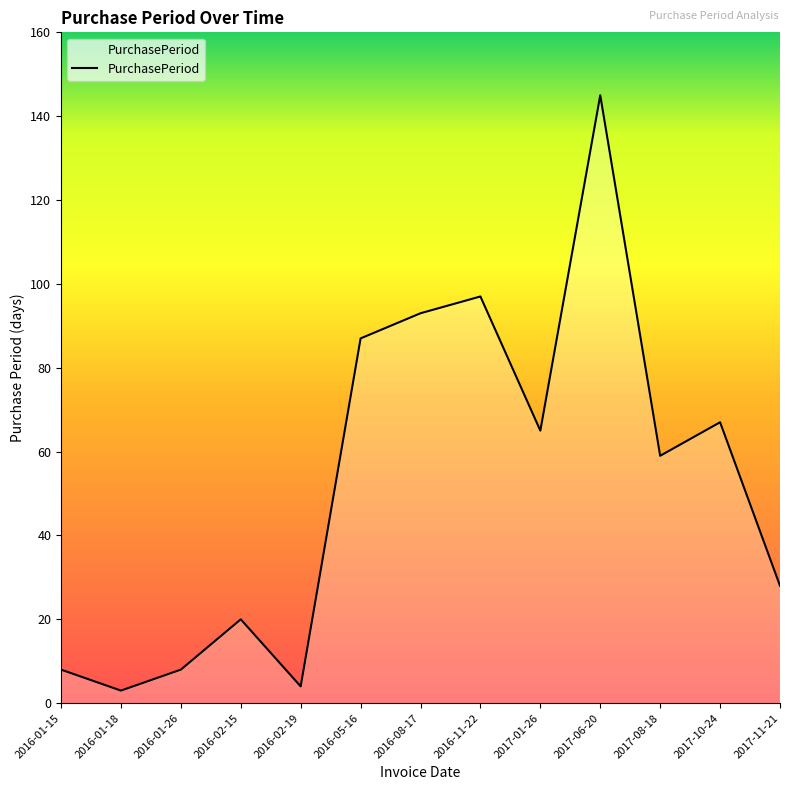

What position from the left is 2017-08-18?

11